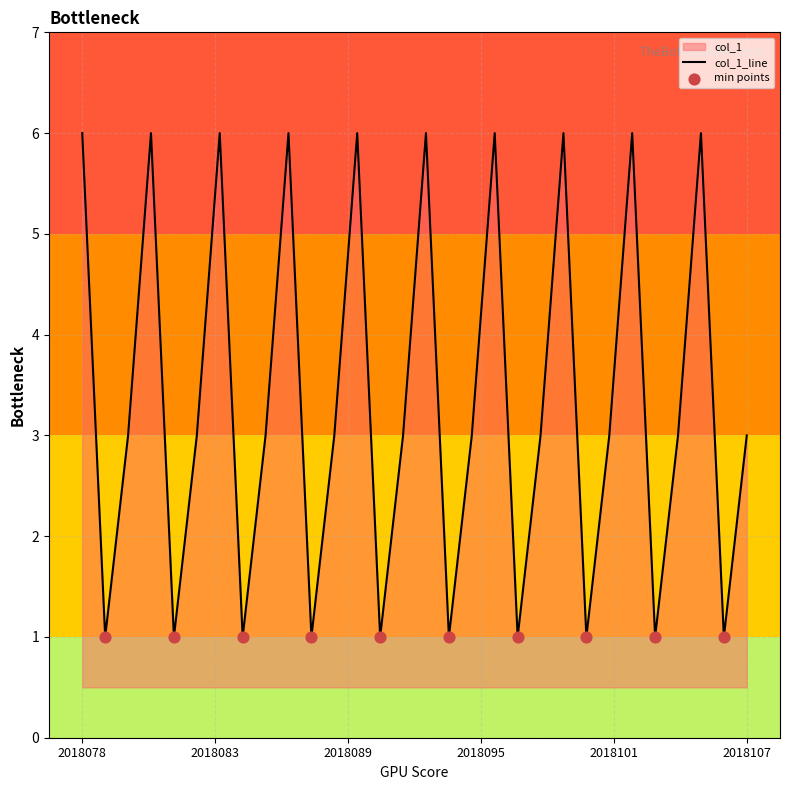

Which has a higher value, 2018099 or 2018094?

2018099